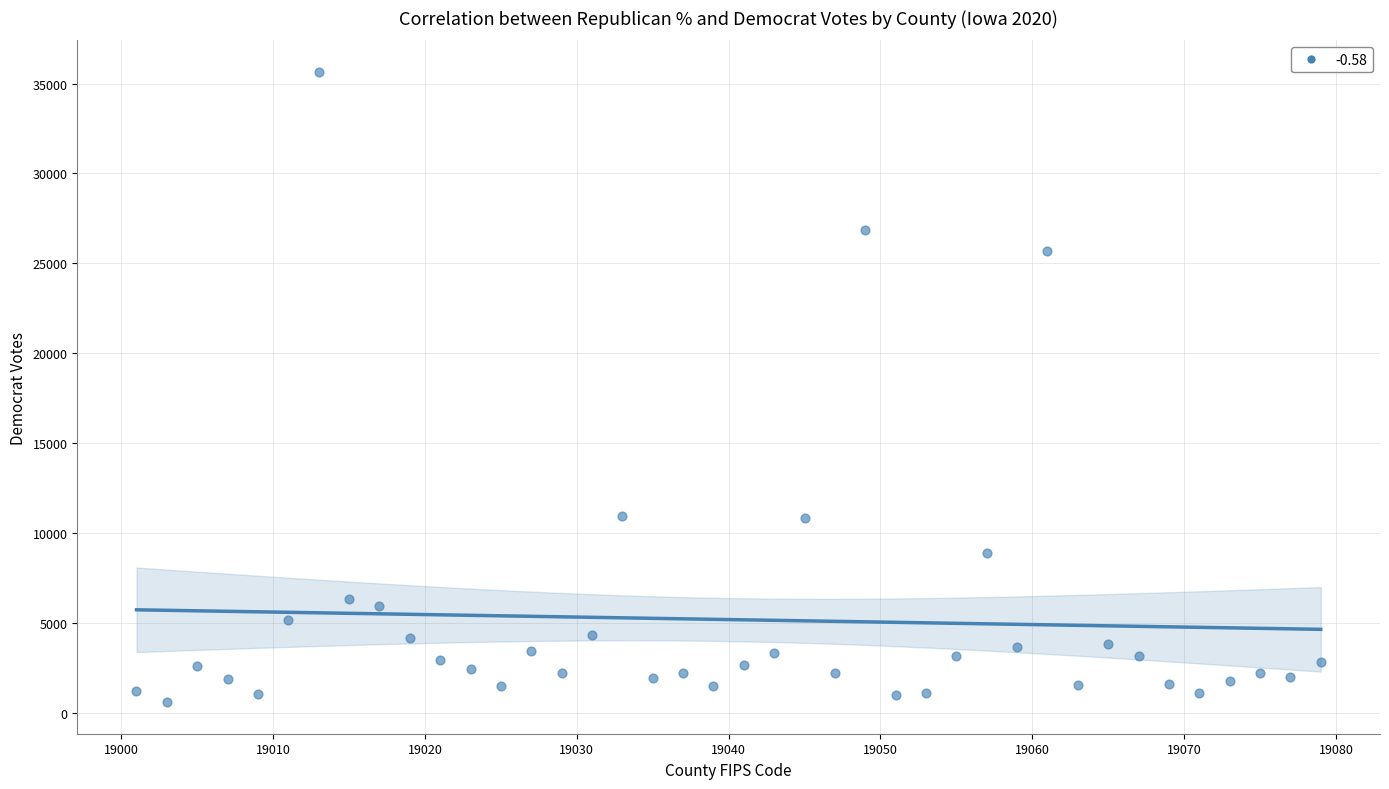

What is the range of X values (max minus min)?

78